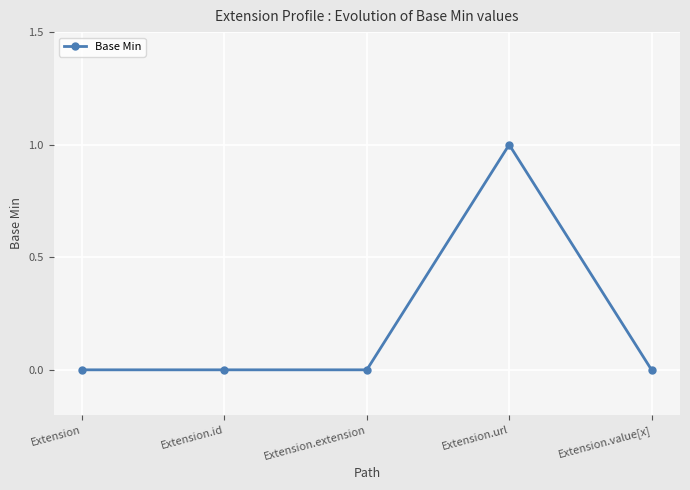

Reading right to left, what are all the values shown in this chart?

Extension.value[x]=0	Extension.url=1	Extension.extension=0	Extension.id=0	Extension=0